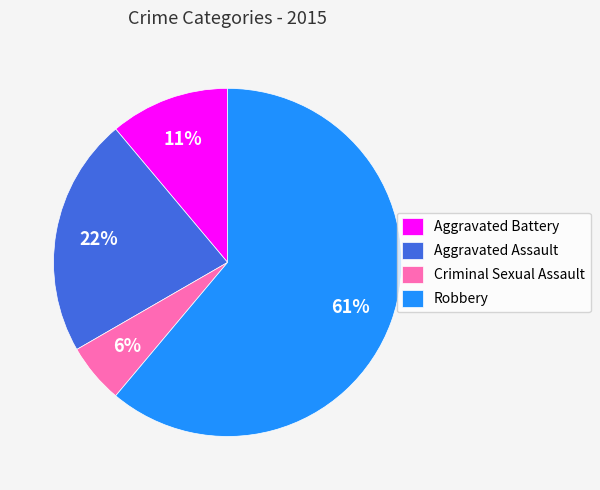

Is the sum of Aggravated Assault and Aggravated Battery greater than half?

No